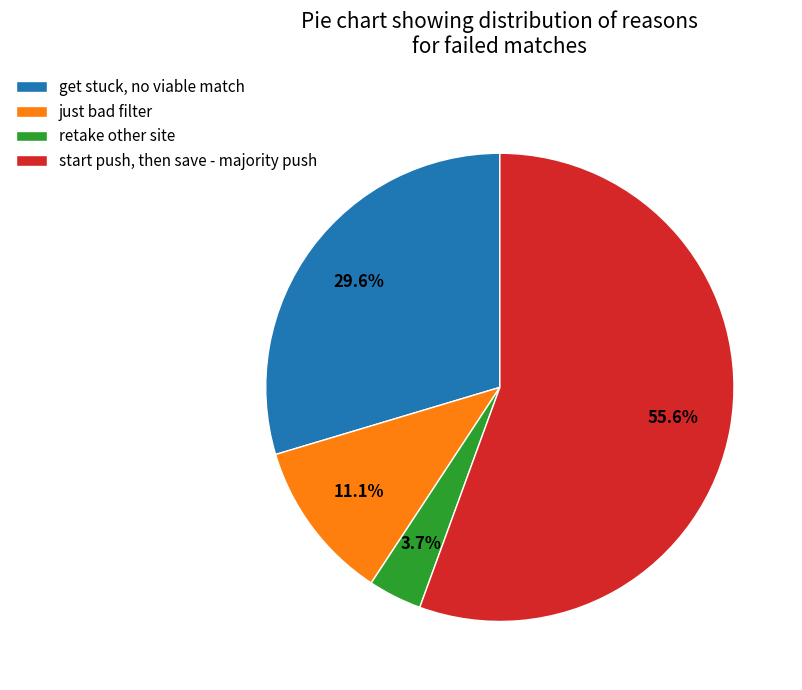

Rank the categories by value from highest to lowest.

start push, then save - majority push, get stuck, no viable match, just bad filter, retake other site